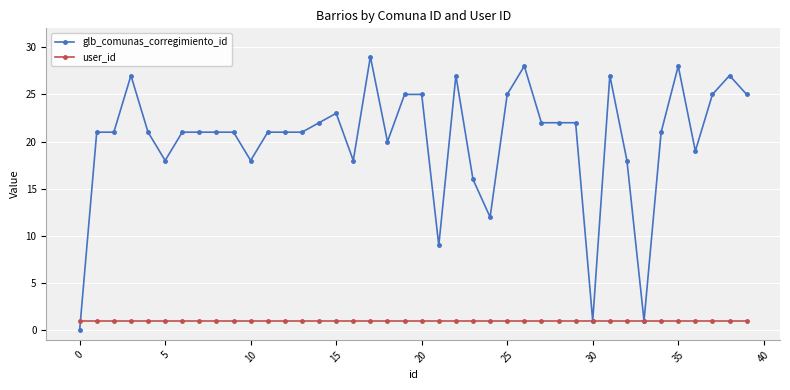

List the series in order of their peak value, highest first.

glb_comunas_corregimiento_id, user_id